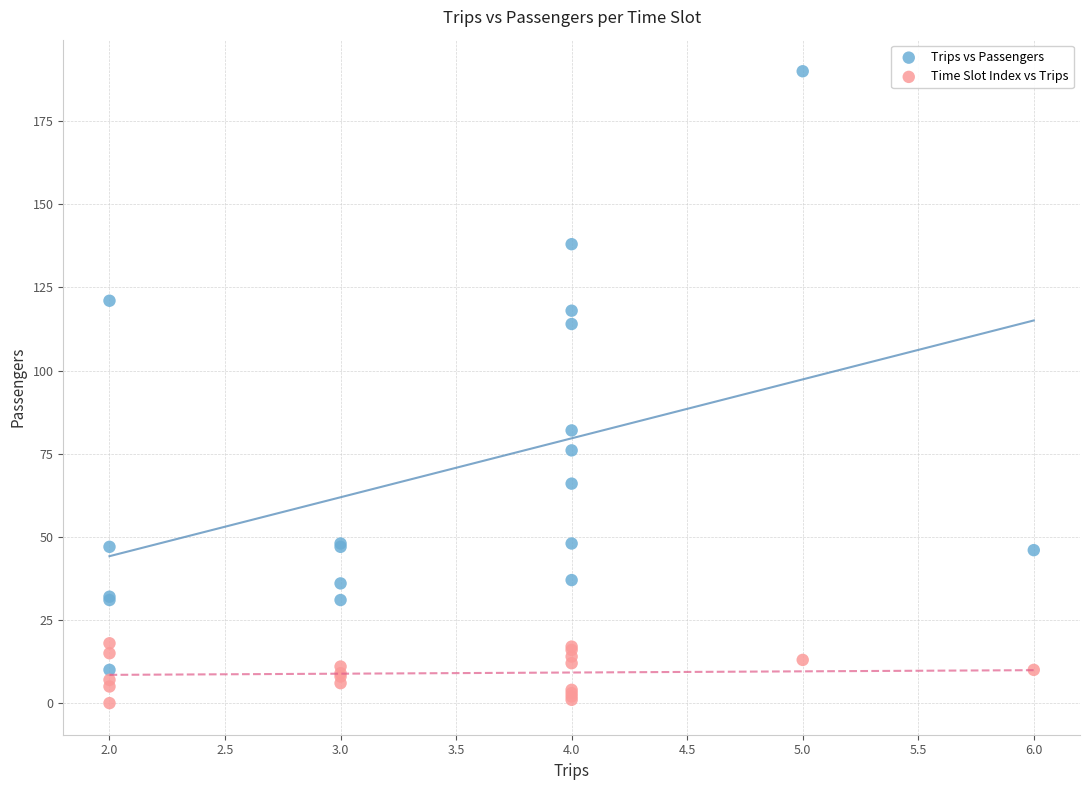

Across all series, what Y value is closest to 95?

82